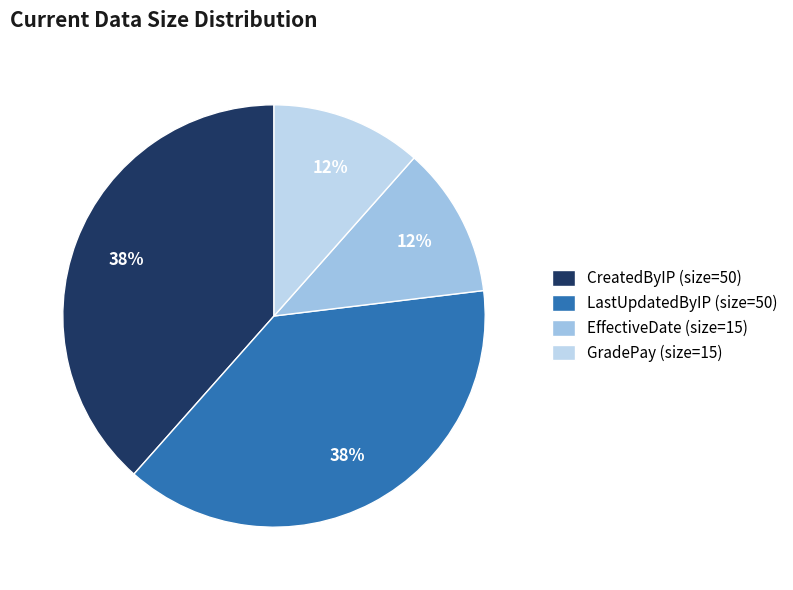

Is it true that EffectiveDate is 1% of the pie?

False